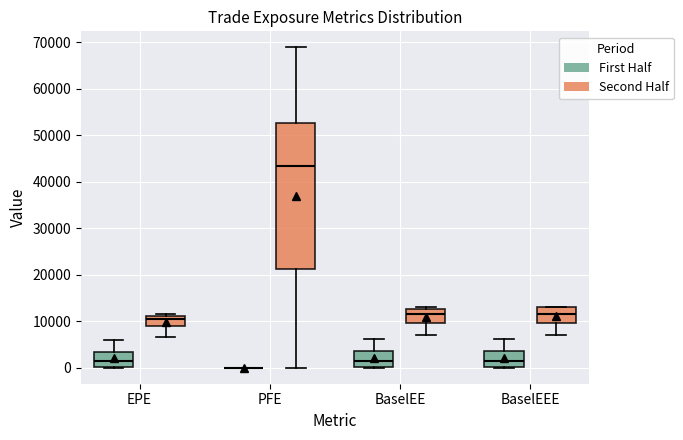

Where is the upper edge of the box for BaselEEE (Second Half) on the y-axis? The values are not printed on the chart, so give them approximately, as read against the axis.

13000